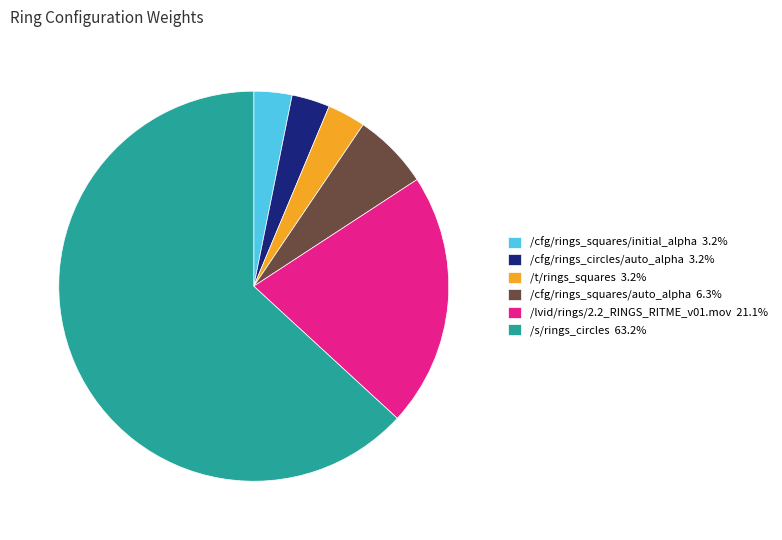

How many slices are in this pie chart?

6